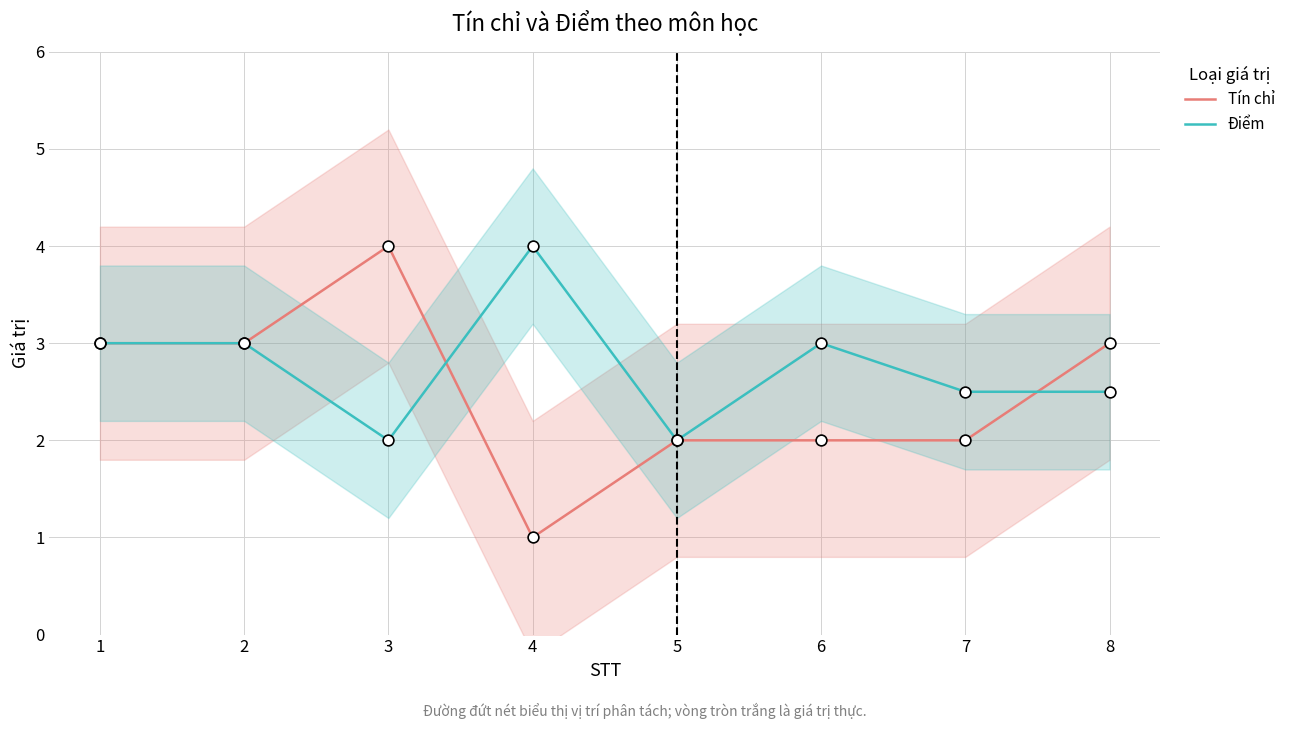

Which series has the largest total across all categories?

Điểm